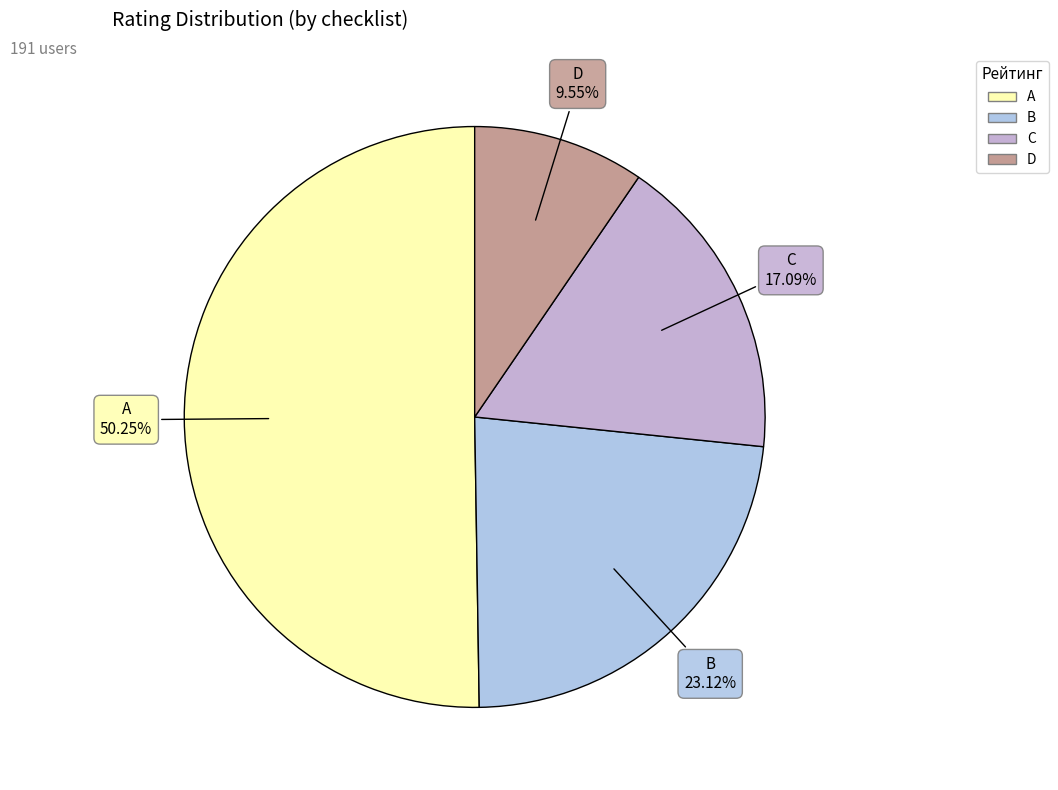

What is the largest slice in the pie chart?

A